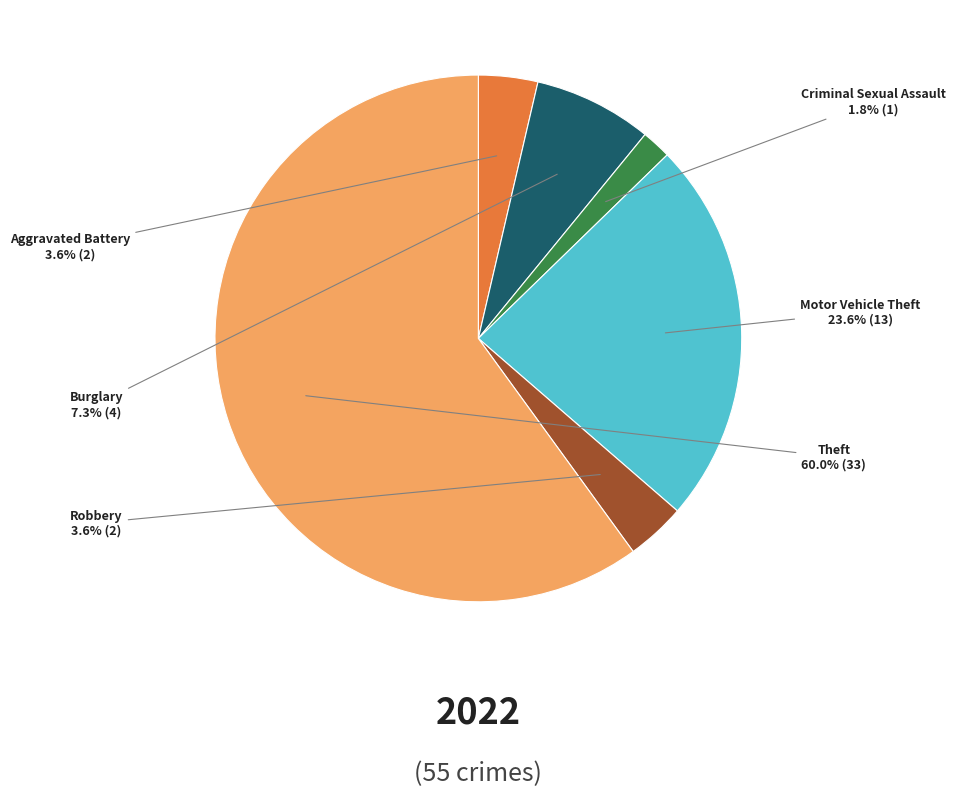

Does any single category account for the majority?

Yes